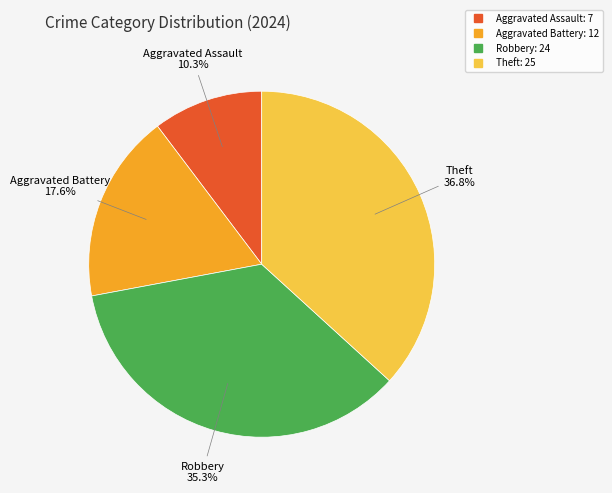

Which has a higher value, Aggravated Assault or Theft?

Theft